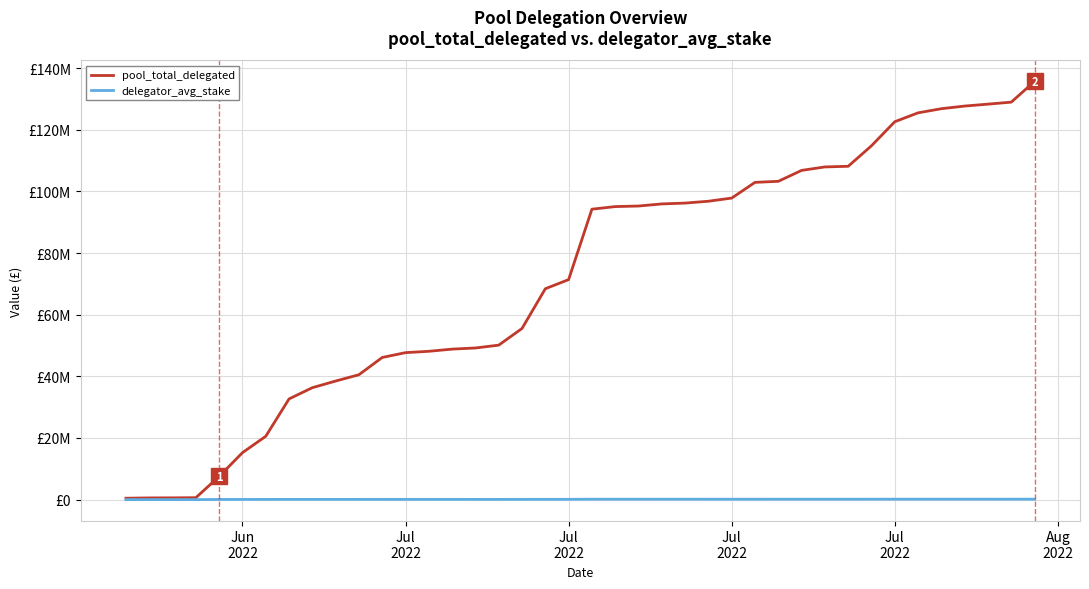

What are all the series names shown in the legend?

pool_total_delegated, delegator_avg_stake